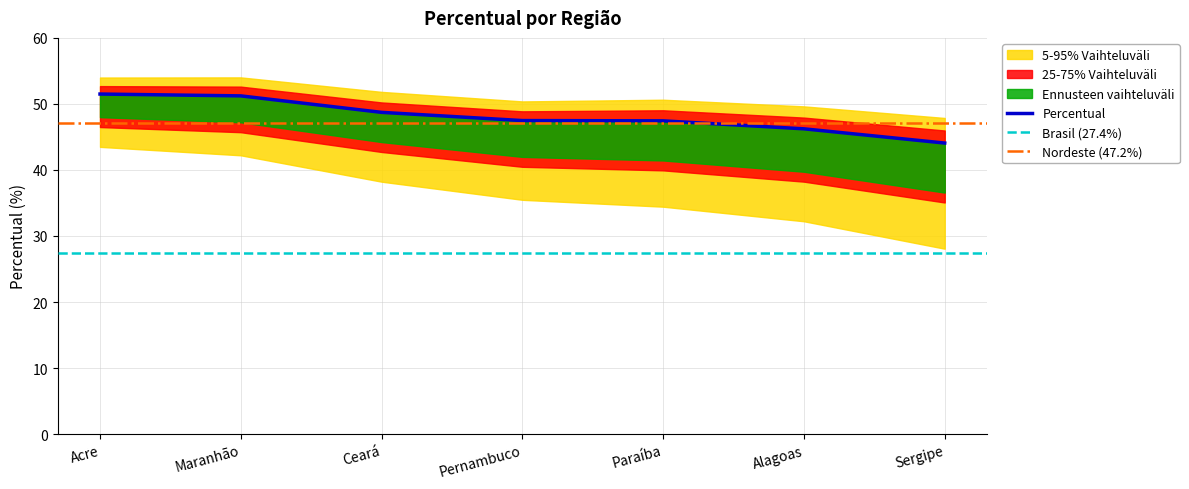

Reading right to left, transcribe all the data shown in this chart.

44.1	46.2	47.4	47.5	48.7	51.2	51.5